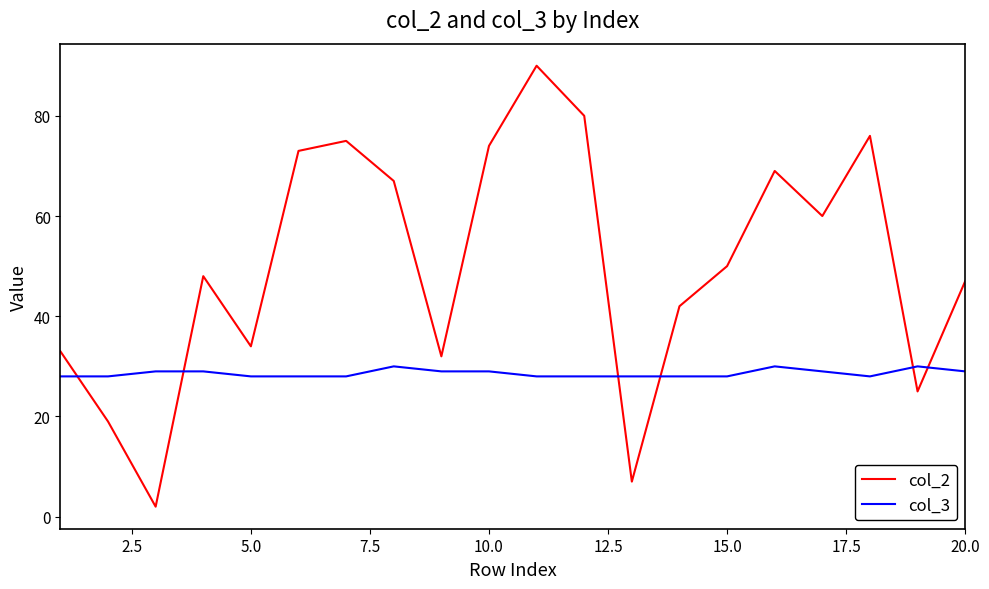

Does the chart display data point markers on the line(s)?

No